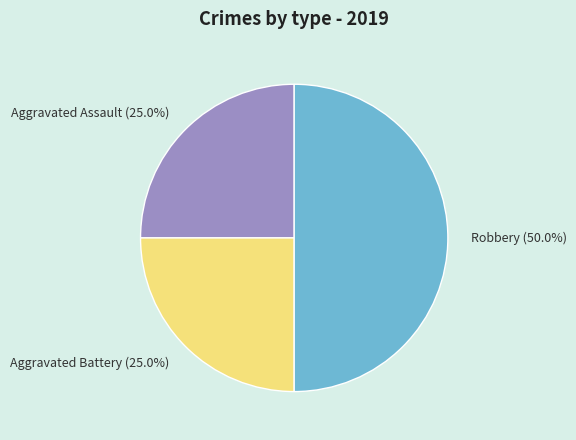

How many slices are in this pie chart?

3